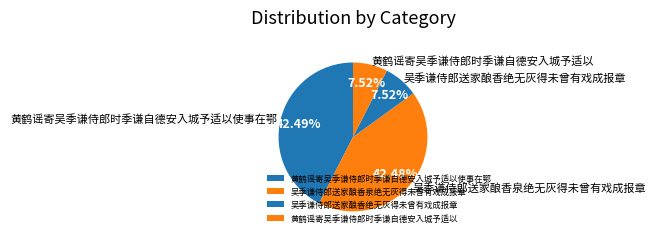

Do 黄鹤谣寄吴季谦侍郎时季谦自德安入城予适以使事在鄂 and 黄鹤谣寄吴季谦侍郎时季谦自德安入城予适以 together represent more than half of the pie?

Yes